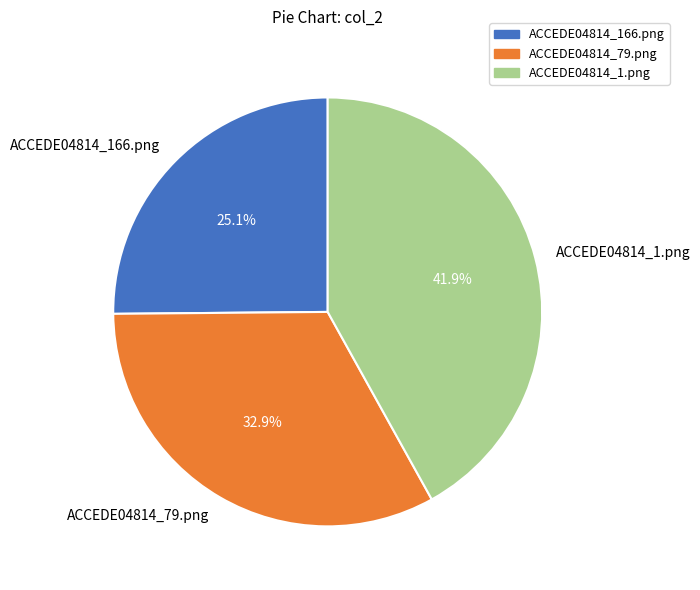

Count the number of slices in the pie.

3